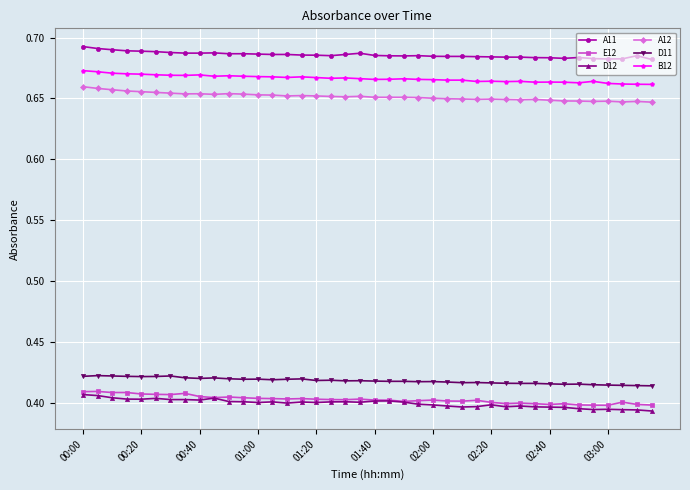

True or false: D12 and A11 intersect in this chart.

False